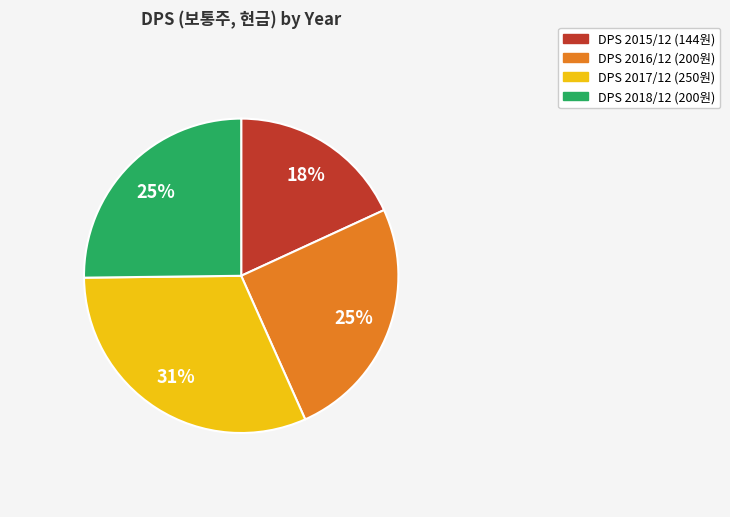

Does any single category account for the majority?

No